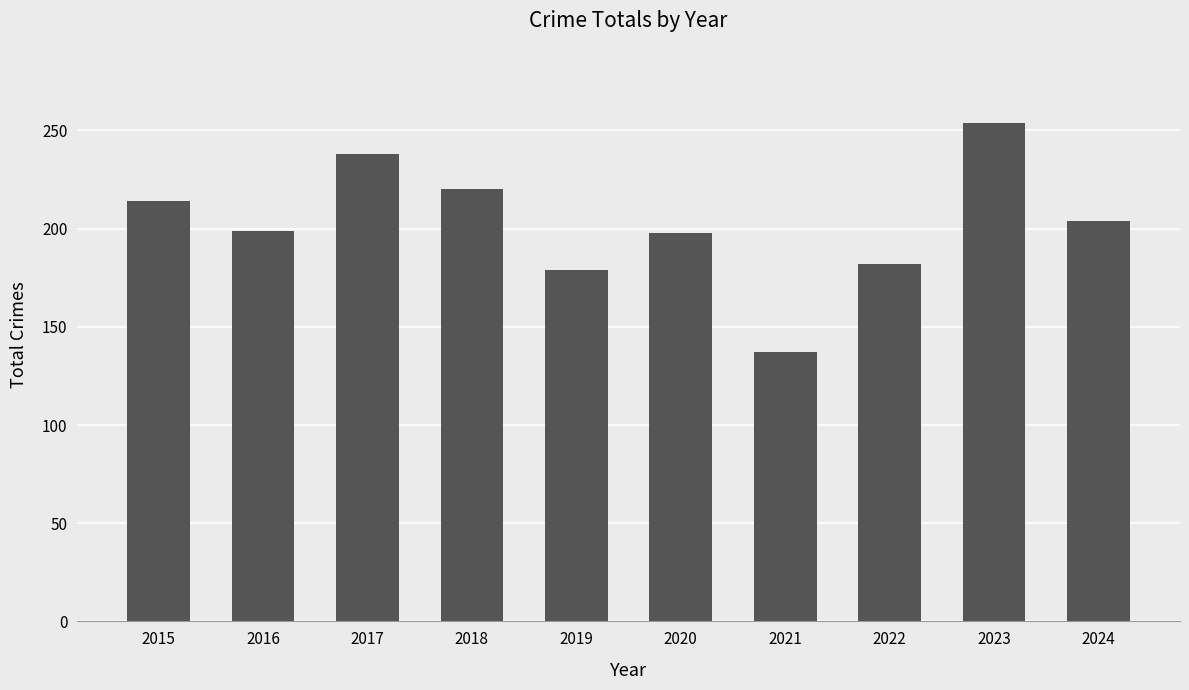

The value at 2023 is 254. True or false?

True